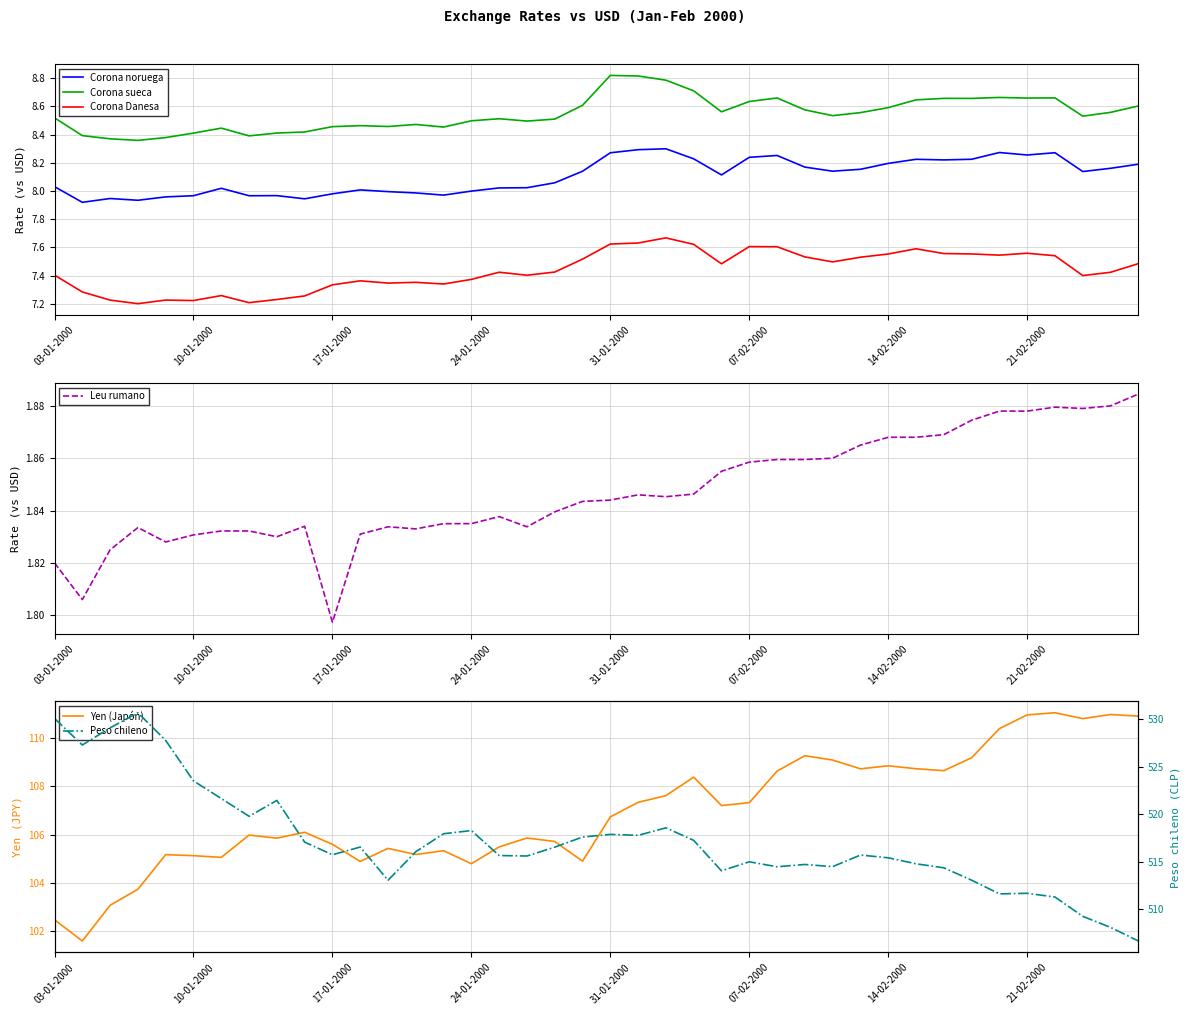

Reading left to right, transcribe all the data shown in this chart.

Corona noruega: 8.0	7.9	7.9	7.9	8.0	8.0	8.0	8.0	8.0	7.9	8.0	8.0	8.0	8.0	8.0	8.0	8.0	8.0	8.1	8.1	8.3	8.3	8.3	8.2	8.1	8.2	8.3	8.2	8.1	8.2	8.2	8.2	8.2	8.2	8.3	8.3	8.3	8.1	8.2	8.2
Corona sueca: 8.5	8.4	8.4	8.4	8.4	8.4	8.4	8.4	8.4	8.4	8.5	8.5	8.5	8.5	8.5	8.5	8.5	8.5	8.5	8.6	8.8	8.8	8.8	8.7	8.6	8.6	8.7	8.6	8.5	8.6	8.6	8.6	8.7	8.7	8.7	8.7	8.7	8.5	8.6	8.6
Corona Danesa: 7.4	7.3	7.2	7.2	7.2	7.2	7.3	7.2	7.2	7.3	7.3	7.4	7.3	7.4	7.3	7.4	7.4	7.4	7.4	7.5	7.6	7.6	7.7	7.6	7.5	7.6	7.6	7.5	7.5	7.5	7.6	7.6	7.6	7.6	7.5	7.6	7.5	7.4	7.4	7.5
Leu rumano: 1.8	1.8	1.8	1.8	1.8	1.8	1.8	1.8	1.8	1.8	1.8	1.8	1.8	1.8	1.8	1.8	1.8	1.8	1.8	1.8	1.8	1.8	1.8	1.8	1.9	1.9	1.9	1.9	1.9	1.9	1.9	1.9	1.9	1.9	1.9	1.9	1.9	1.9	1.9	1.9
Yen (Japón): 102.5	101.6	103.1	103.7	105.2	105.1	105.1	106.0	105.8	106.1	105.6	104.9	105.4	105.2	105.3	104.8	105.5	105.9	105.7	104.9	106.7	107.3	107.6	108.4	107.2	107.3	108.6	109.3	109.1	108.7	108.9	108.7	108.7	109.2	110.4	111.0	111.1	110.8	111.0	110.9
Peso chileno: 530.1	527.3	529.1	530.7	527.8	523.5	521.7	519.8	521.5	517.1	515.8	516.6	513.1	516.1	518.0	518.3	515.7	515.6	516.5	517.6	517.9	517.8	518.6	517.3	514.1	515.0	514.5	514.7	514.5	515.7	515.4	514.8	514.4	513.1	511.6	511.7	511.3	509.3	508.1	506.7